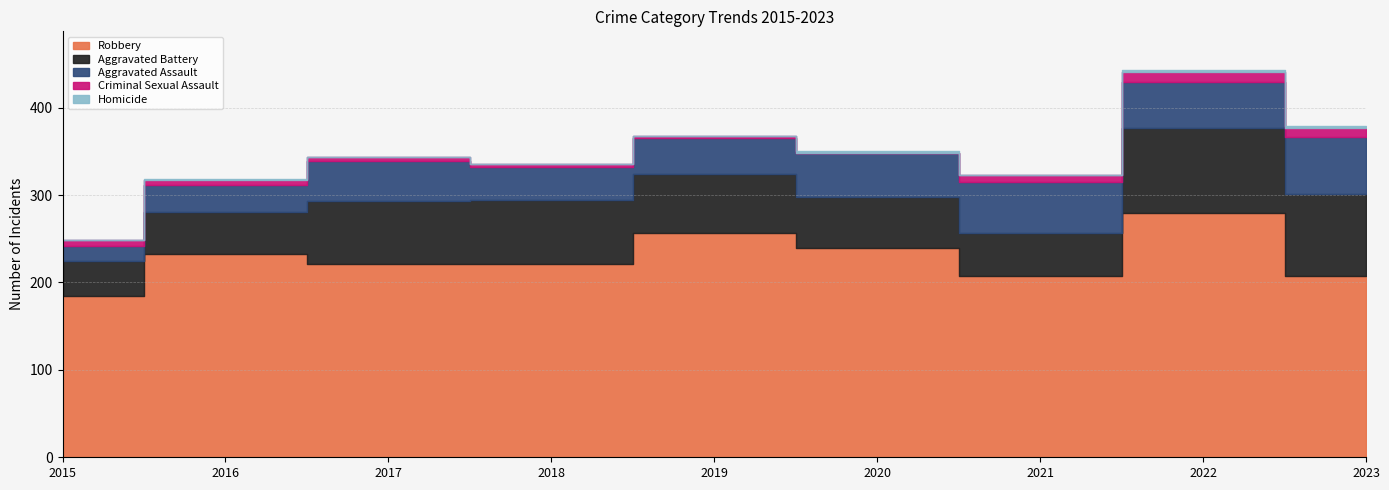

List the series in order of their peak value, highest first.

Robbery, Aggravated Battery, Aggravated Assault, Criminal Sexual Assault, Homicide